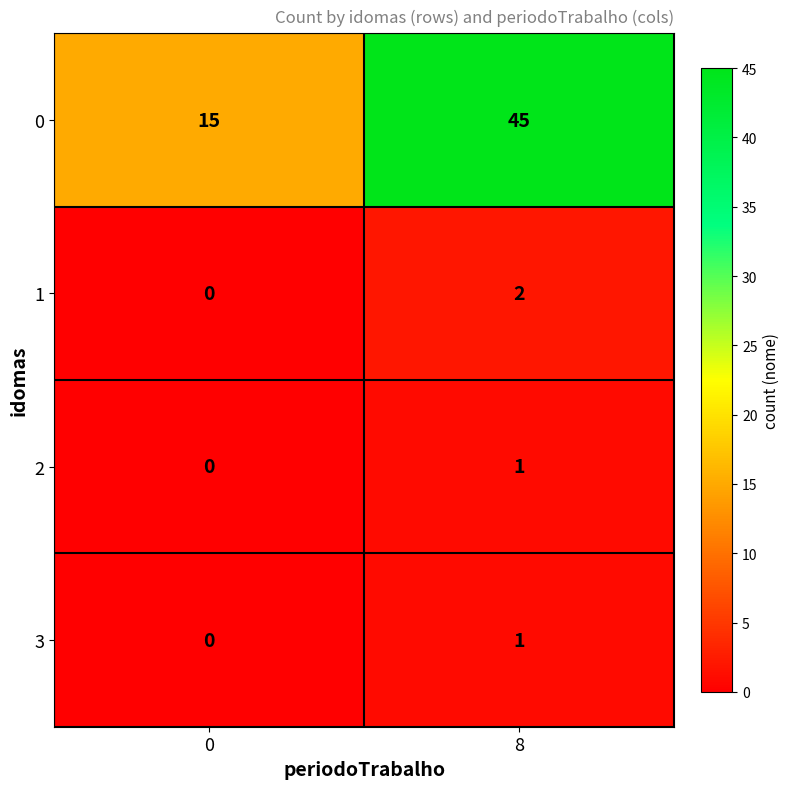

What is the total value across all series at 0?

15